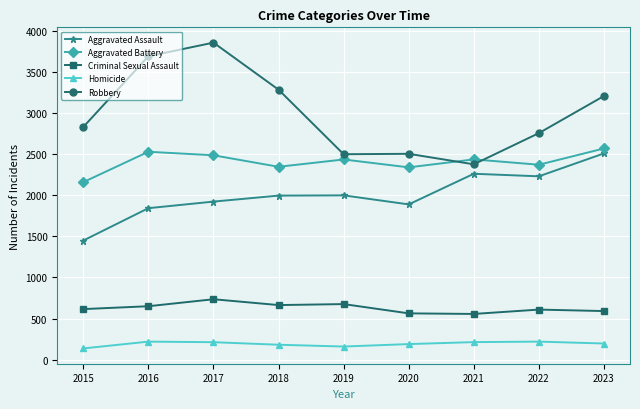

Is the value of Criminal Sexual Assault at 2019 greater than the value of Aggravated Battery at 2020?

No